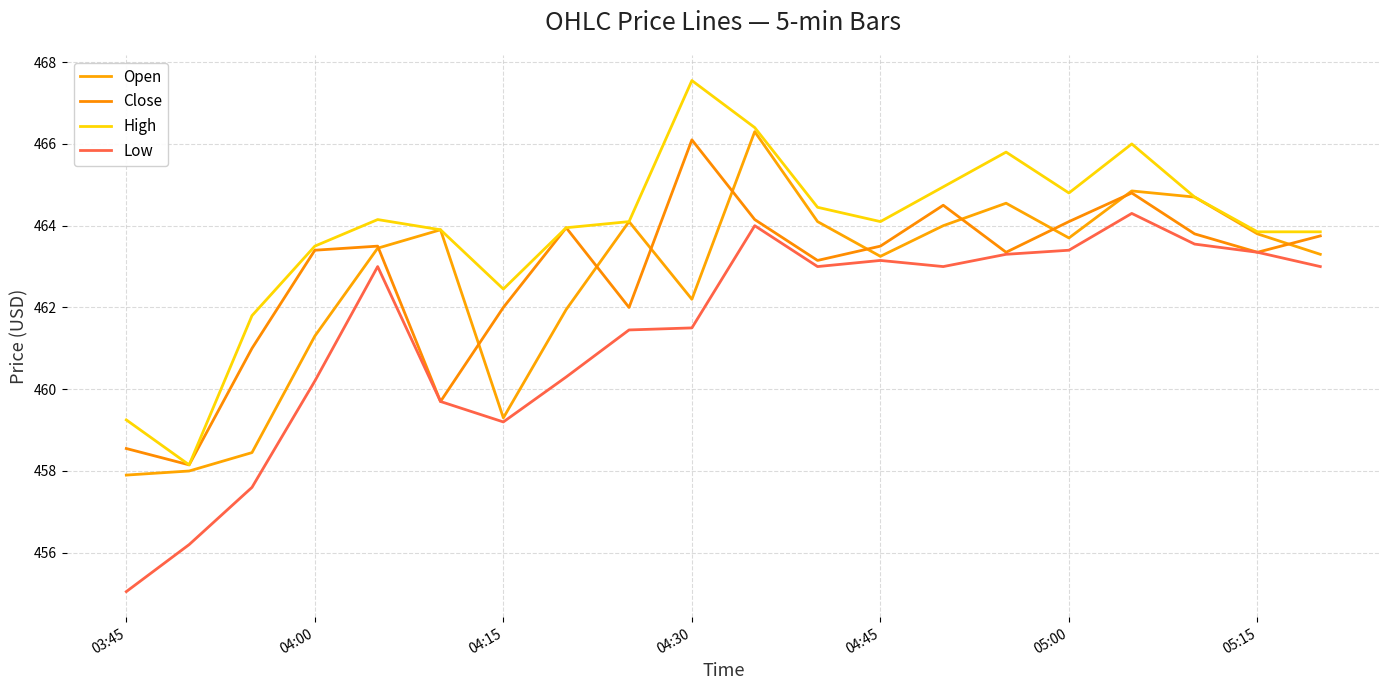

Does the chart display data point markers on the line(s)?

No